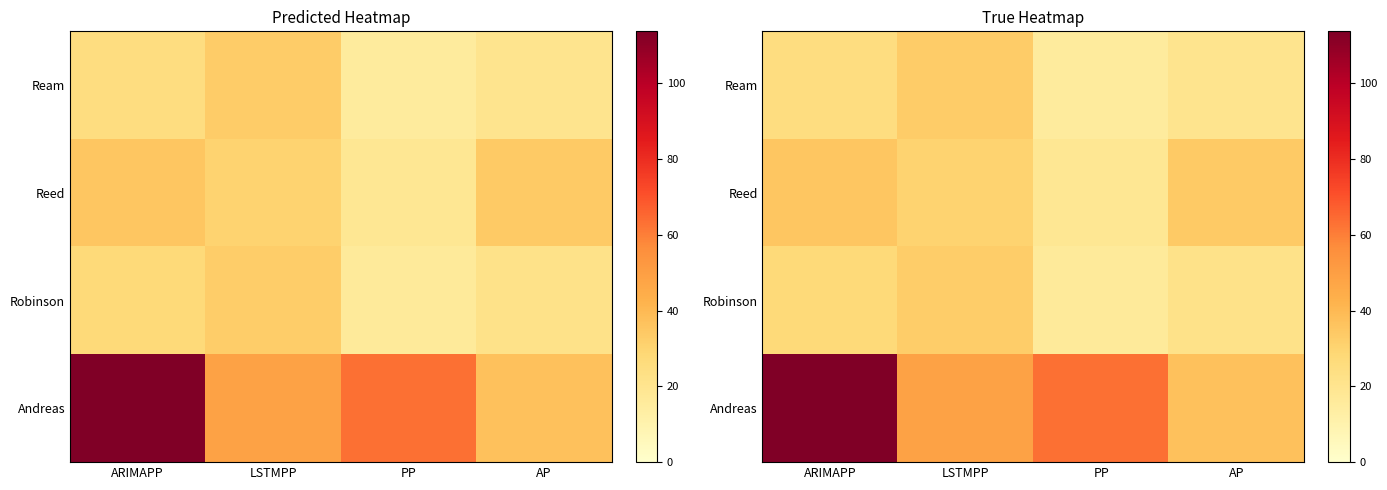

Which category has the highest value in the Andreas series?

ARIMAPP